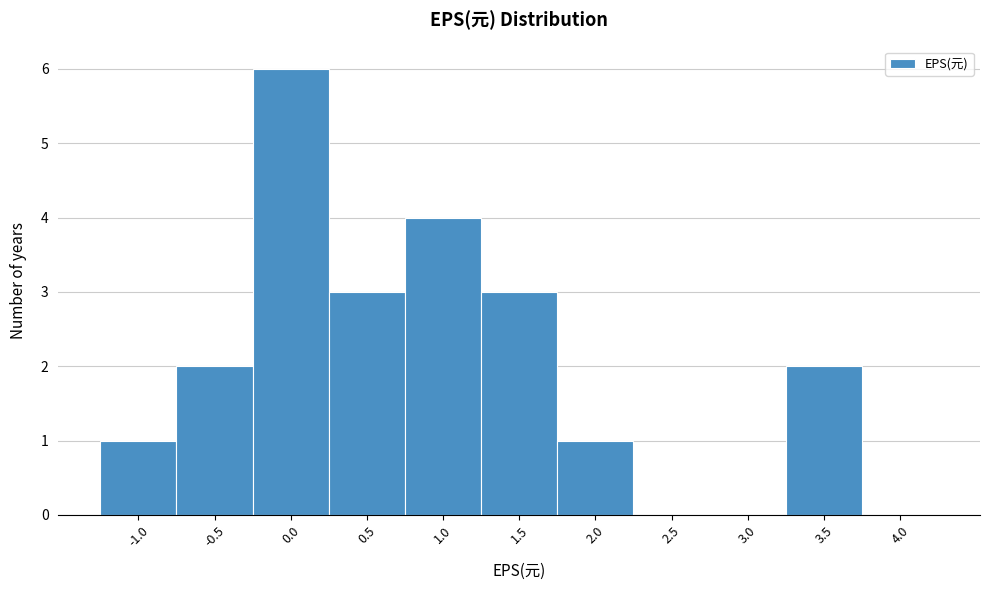

Reading left to right, extract all data points from this chart.

-1.0=1	-0.5=2	0.0=6	0.5=3	1.0=4	1.5=3	2.0=1	2.5=0	3.0=0	3.5=2	4.0=0